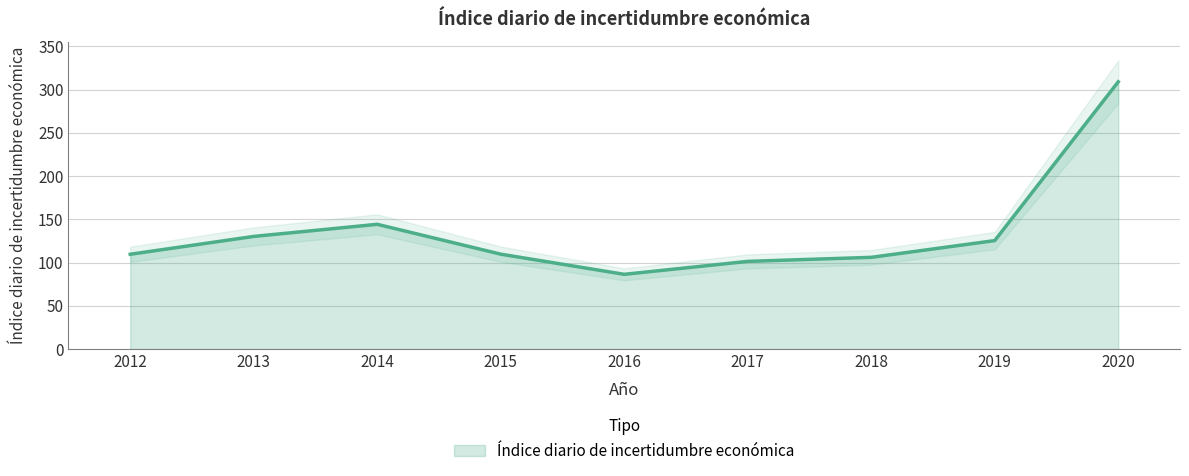

How many data points are above 109?

6